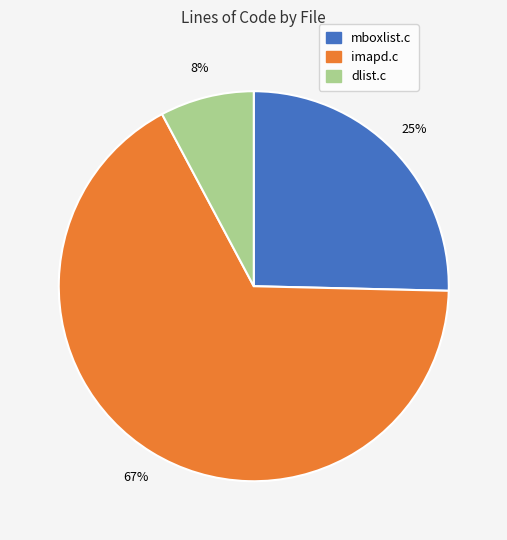

How many segments does this pie chart have?

3